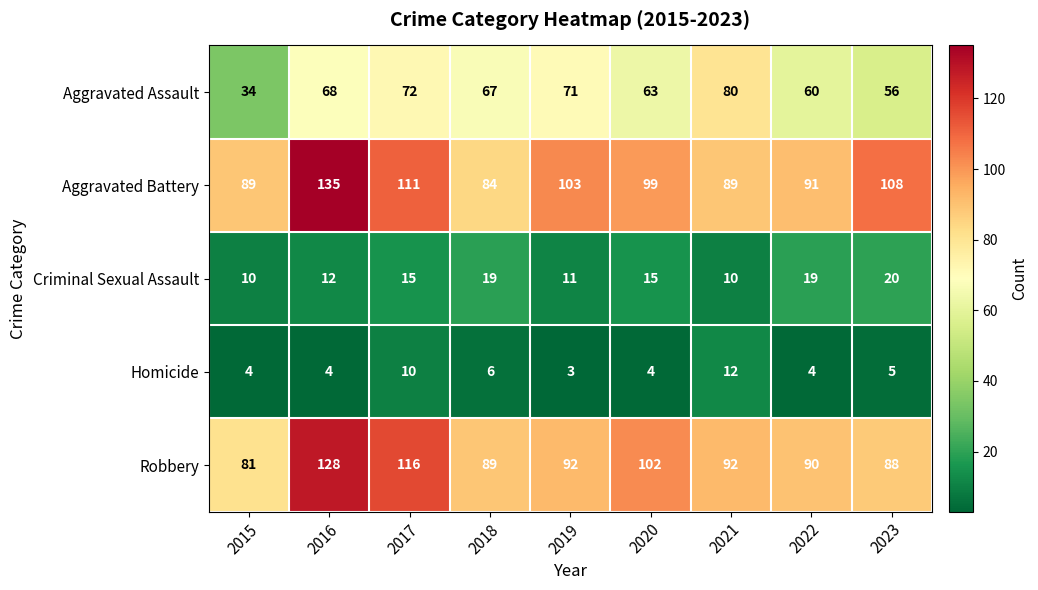

What is the lowest value of the Aggravated Assault series?

34